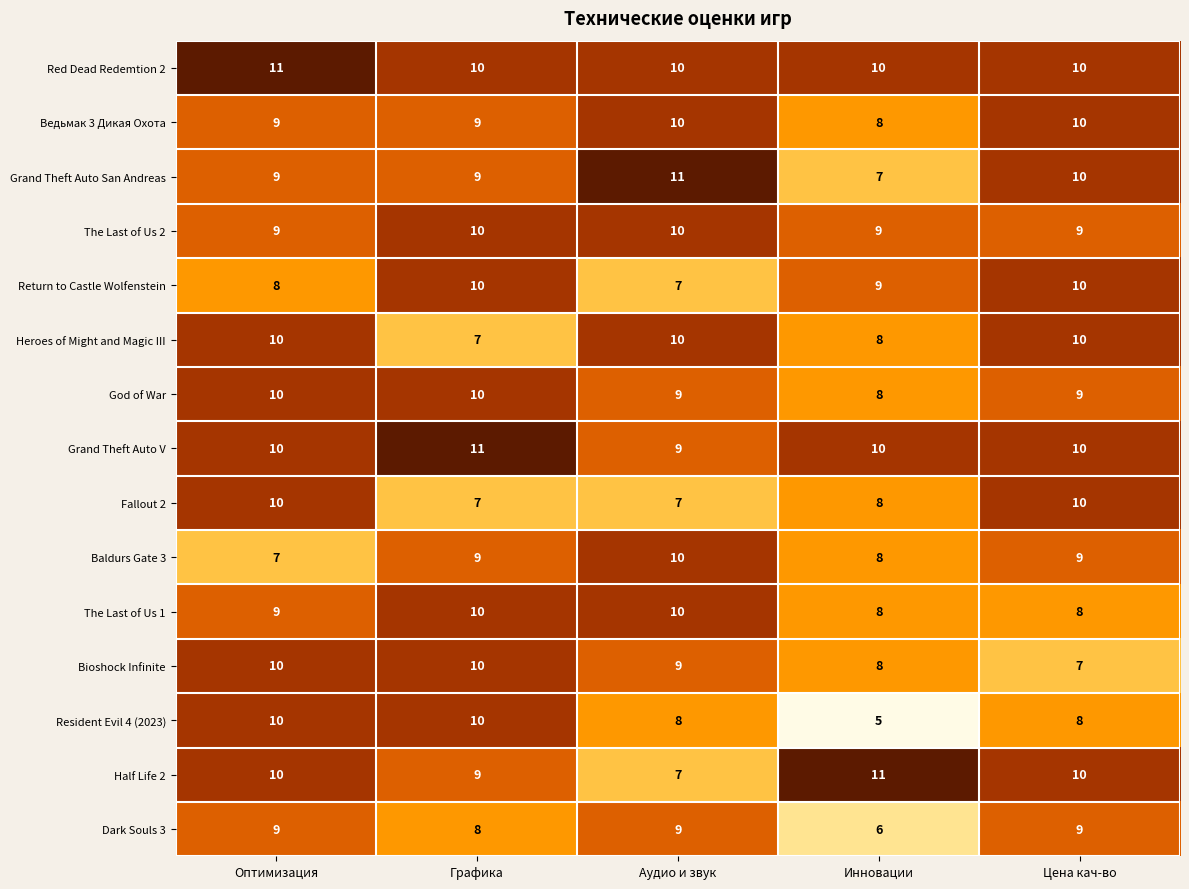

What is the approximate value of Return to Castle Wolfenstein at Цена кач-во?

10